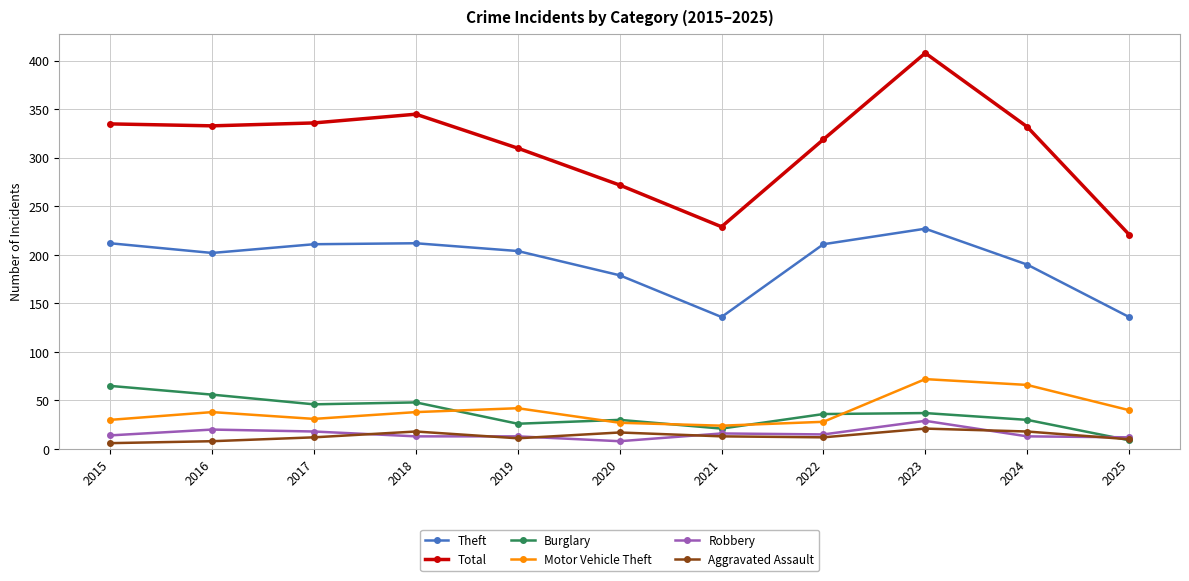

Where do Aggravated Assault and Burglary first cross each other?

2024 and 2025